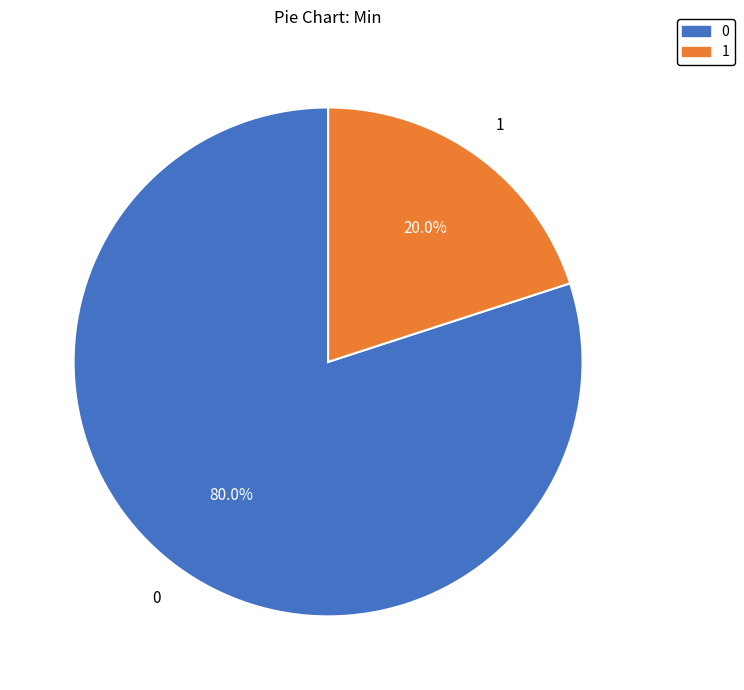

Does any single category account for the majority?

Yes